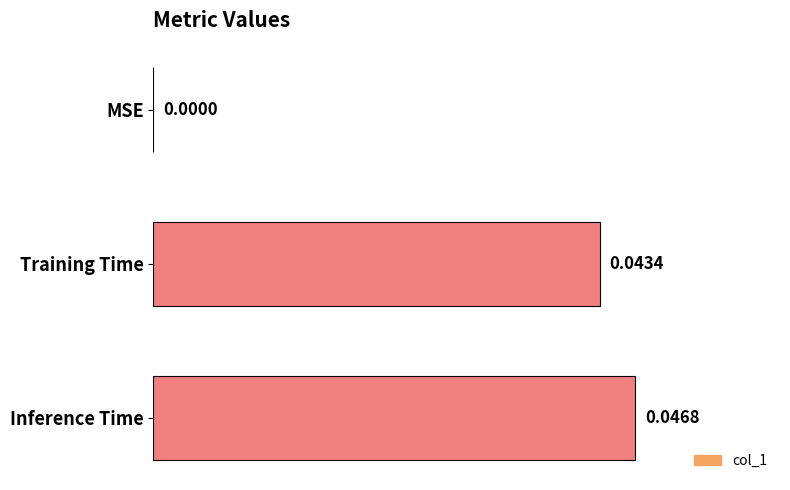

Which has a higher value, Inference Time or MSE?

Inference Time